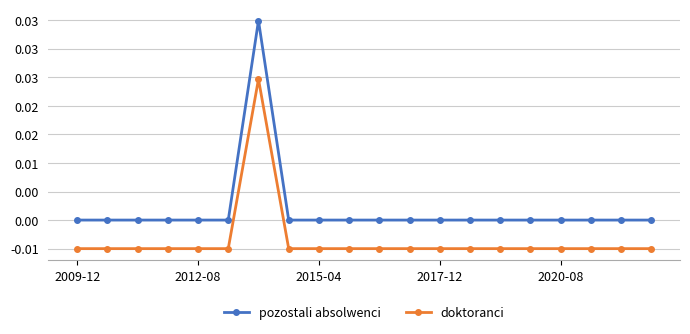

True or false: doktoranci and pozostali absolwenci cross at least once.

False